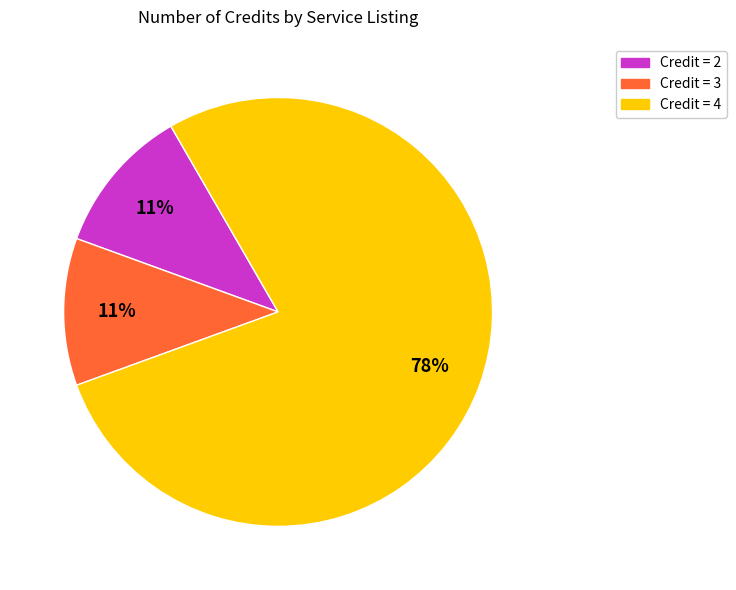

To the nearest percent, what is the average slice percentage?

33%